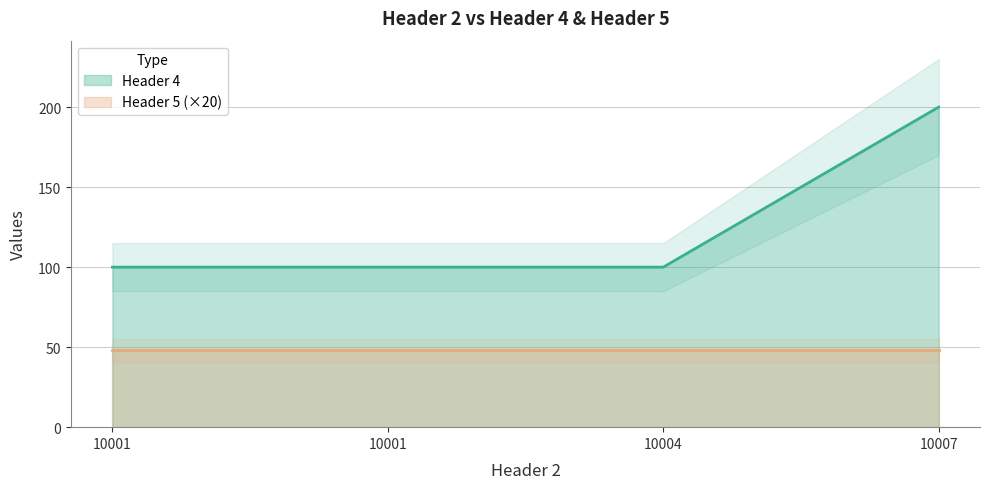

Where is the data nearest to the value 150?

10001